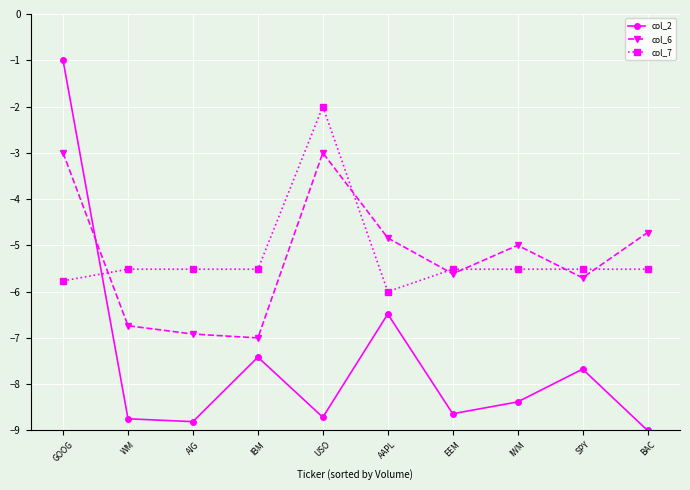

What are all the series names shown in the legend?

col_2, col_6, col_7